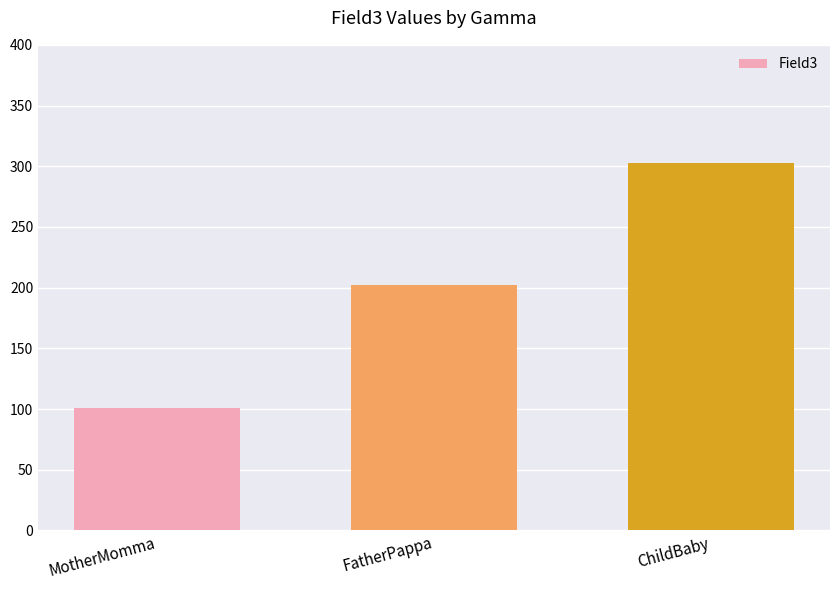

Reading left to right, what are all the values shown in this chart?

MotherMomma=101	FatherPappa=202	ChildBaby=303